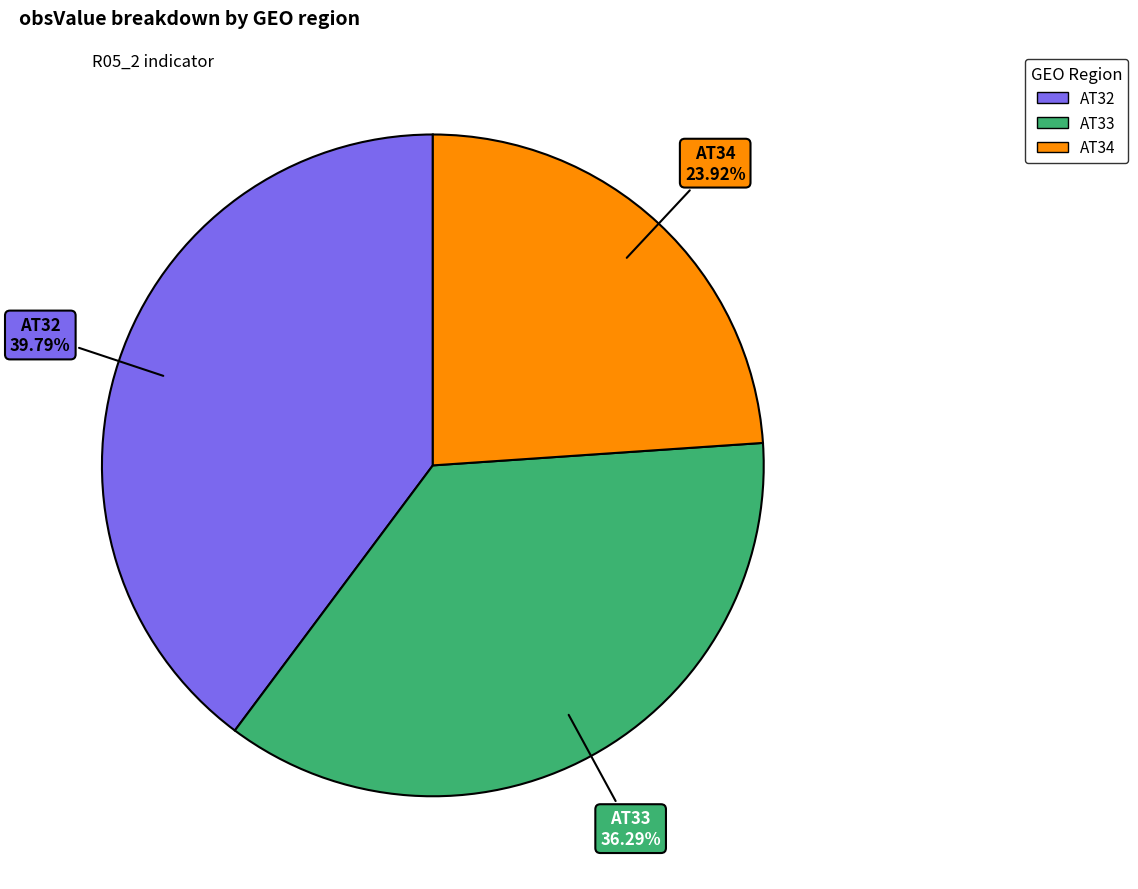

To the nearest percent, what is the average slice percentage?

33%